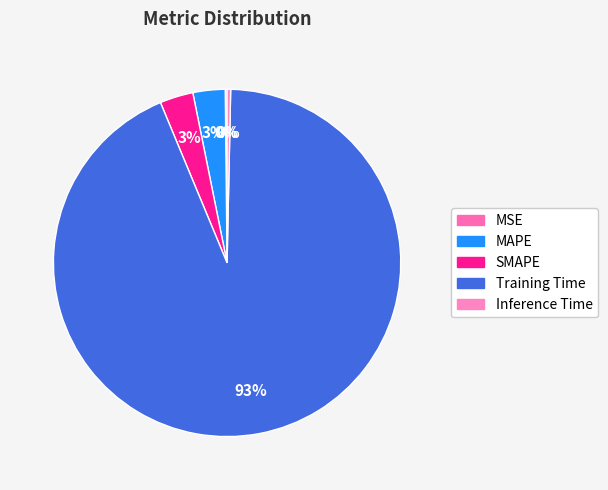

Is there any slice that represents more than half of the pie?

Yes